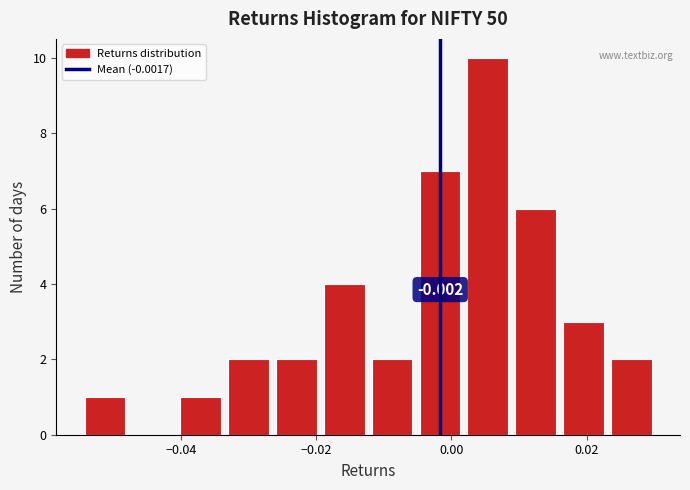

Read against the x-axis, roughly where is the centre of the tallest bar?

0.006